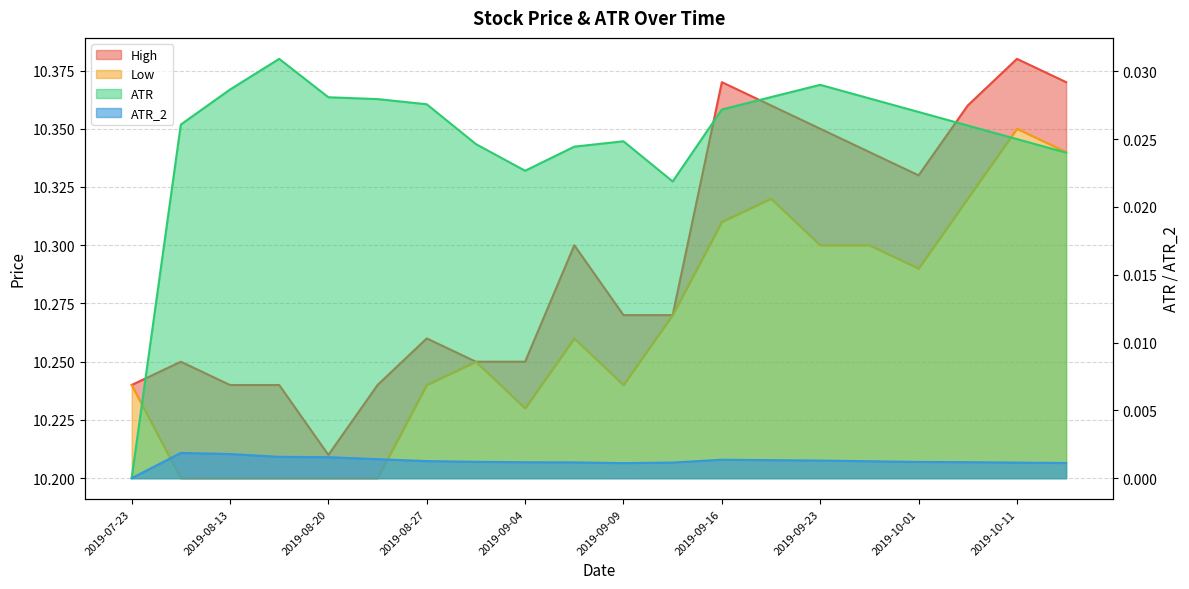

List the series in order of their peak value, lowest first.

ATR_2, ATR, Low, High